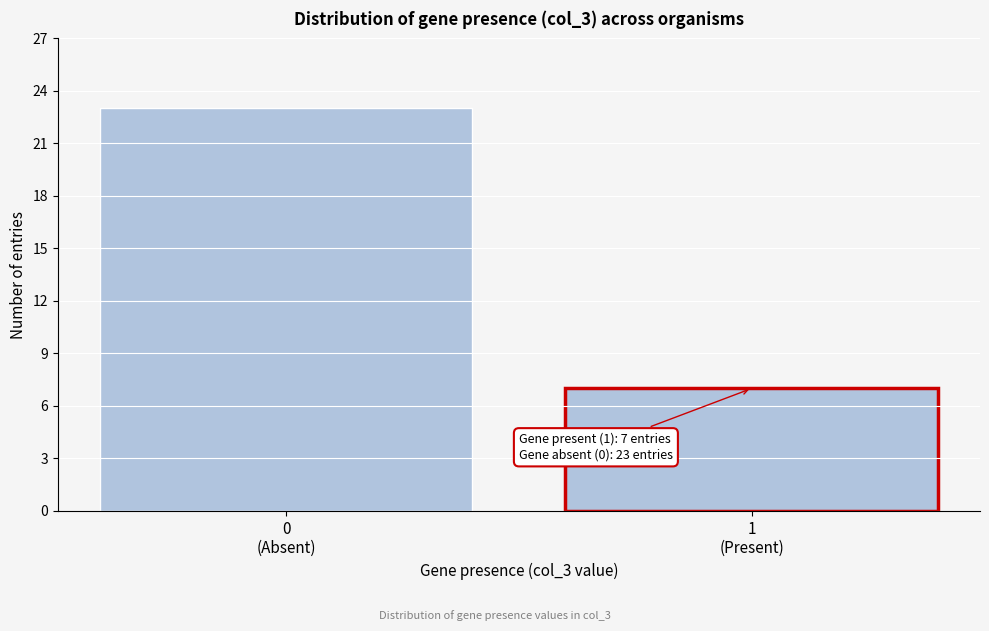

Reading right to left, transcribe all the data shown in this chart.

7	23